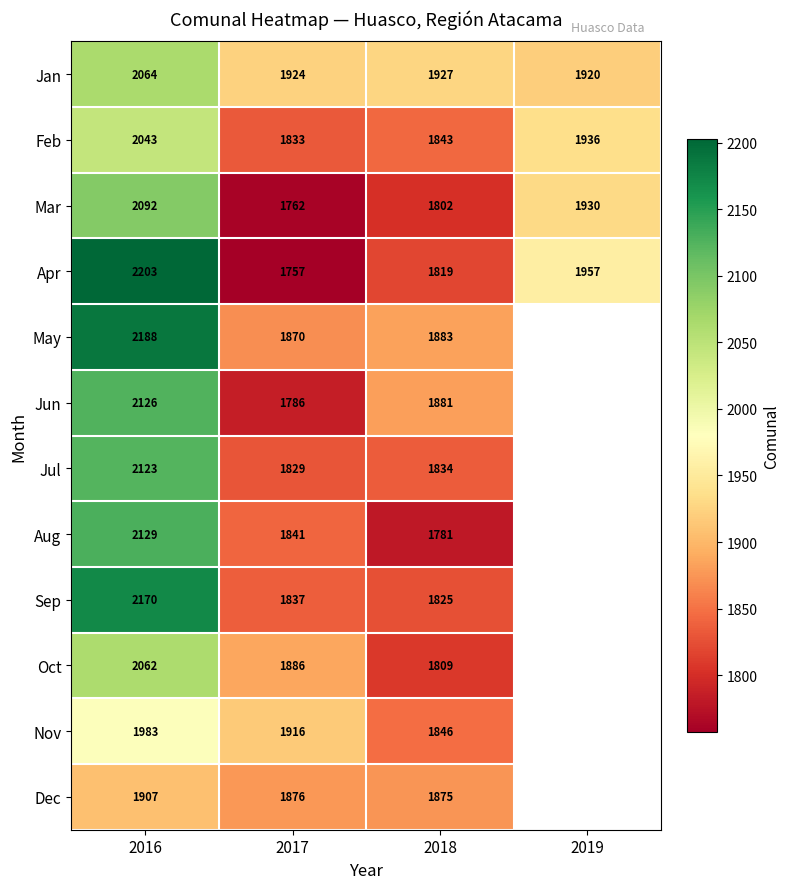

Which series changed the most between 2016 and 2017?

Apr